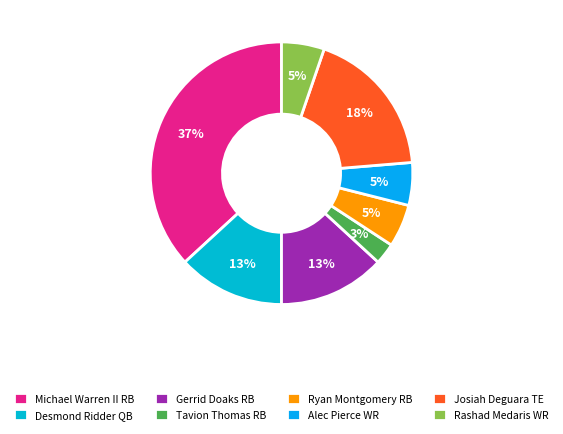

Is there a majority slice in this chart?

No